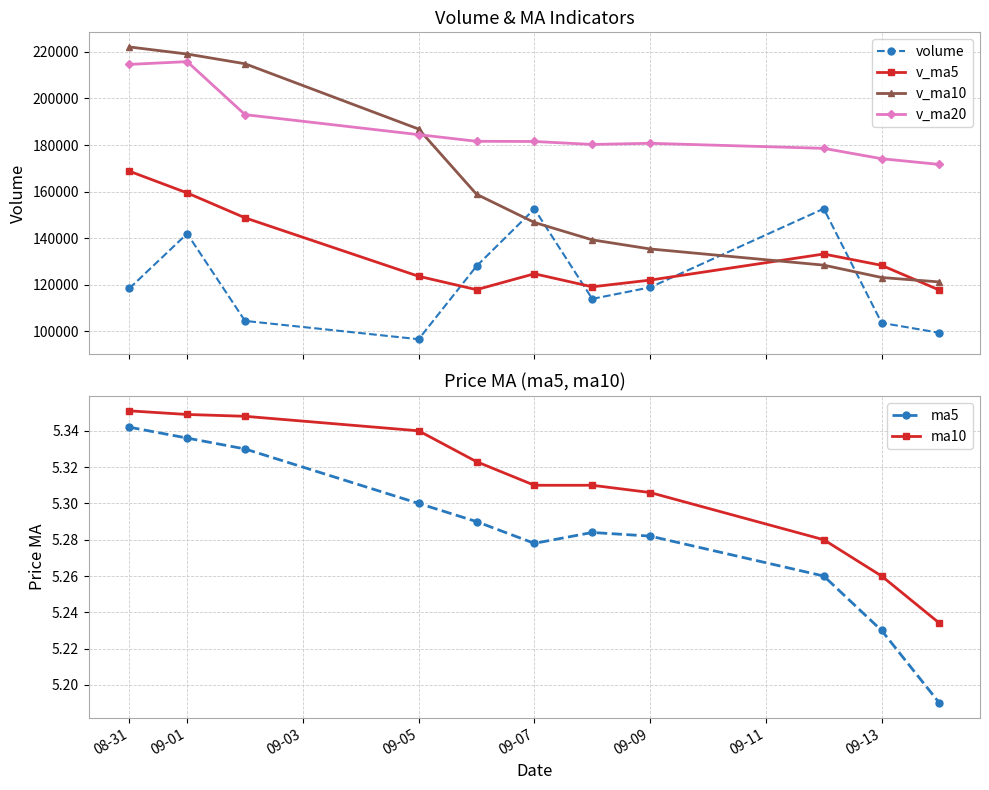

How many data points in v_ma5 are above 124705?

6